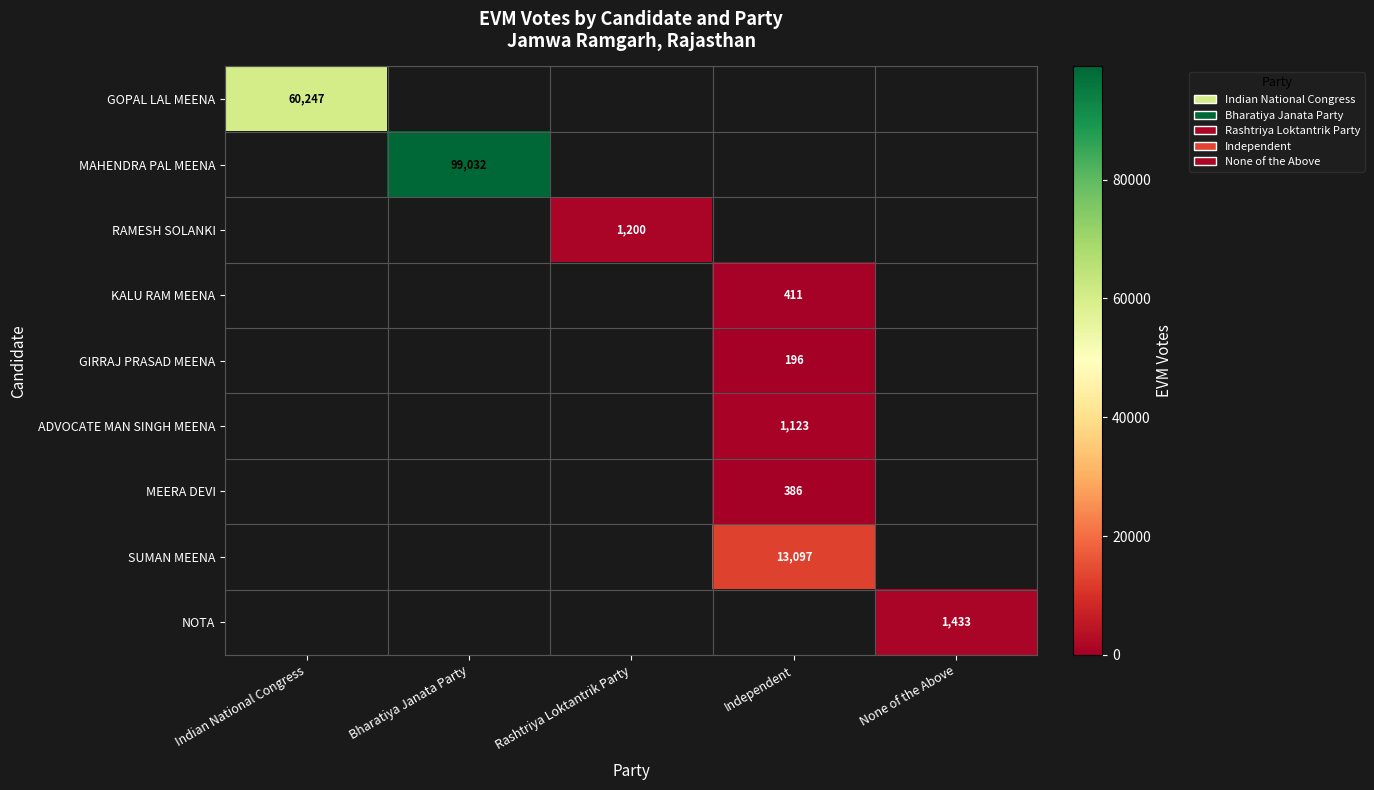

True or false: NOTA has a value of 678 at None of the Above.

False